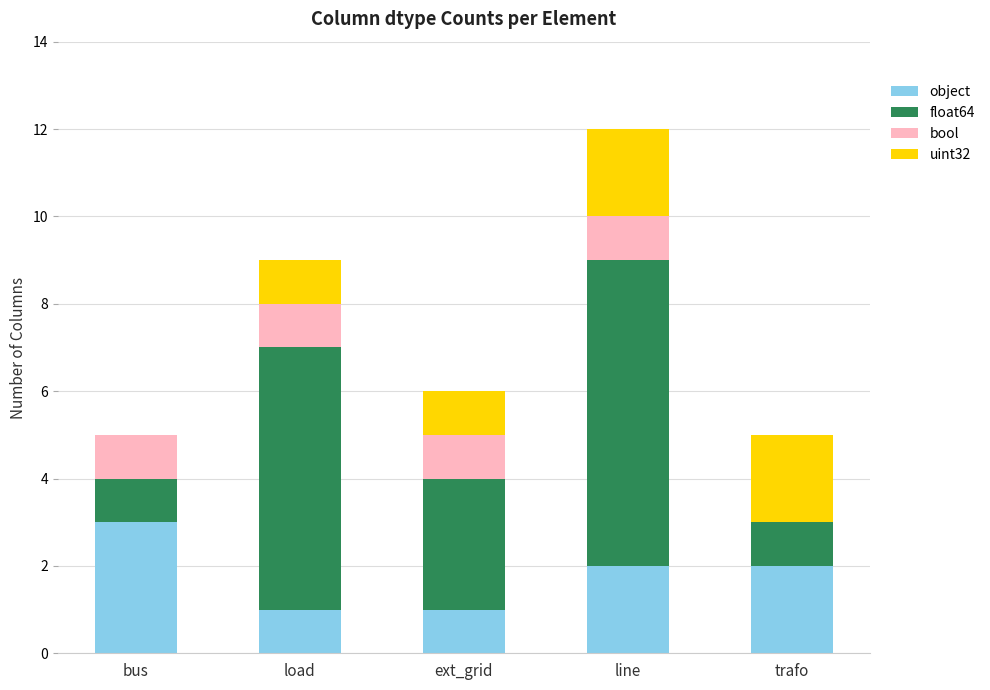

At which category is the sum across all series the highest?

line